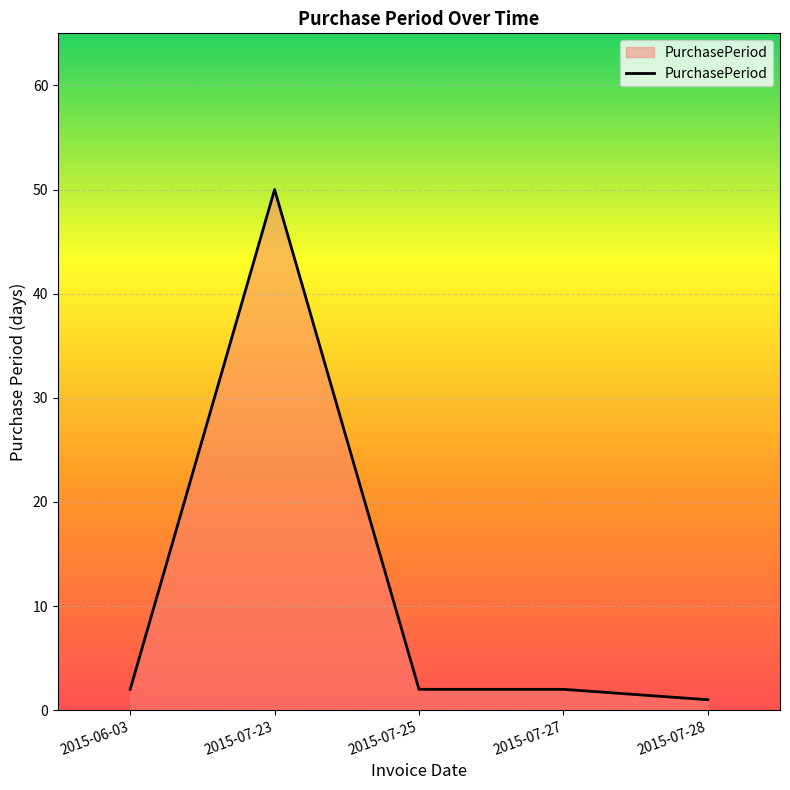

What is the approximate value at 2015-07-23?

50